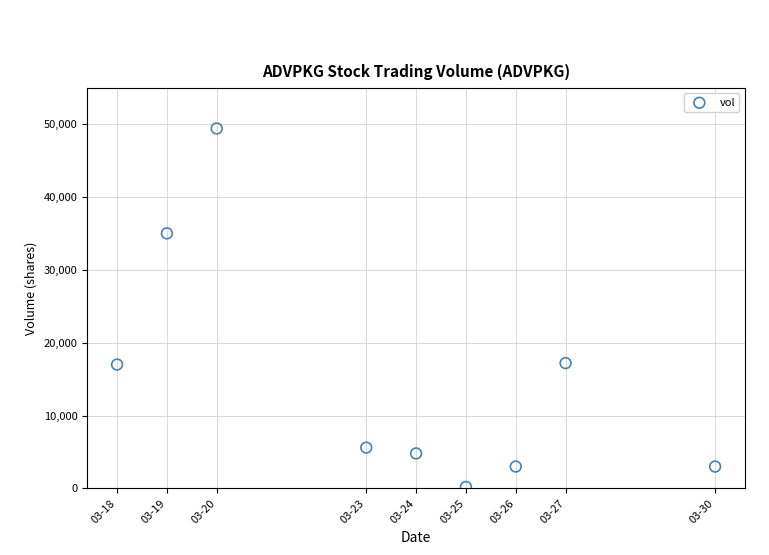

What is the range of X values (max minus min)?

12